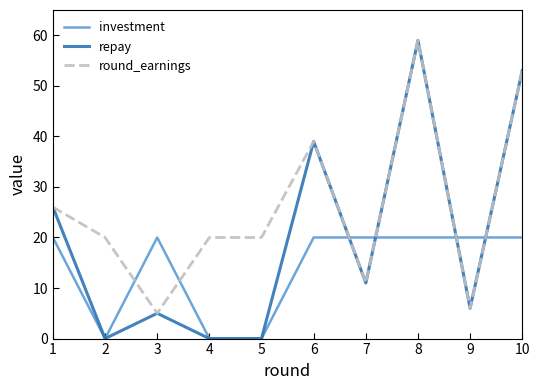

Is this an area chart (filled region under the line)?

No